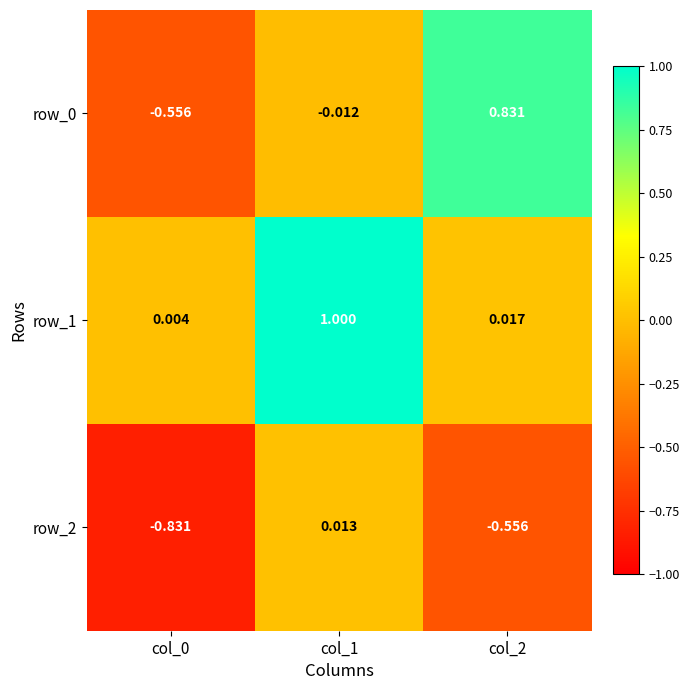

What is the total value across all series at col_1?

1.0